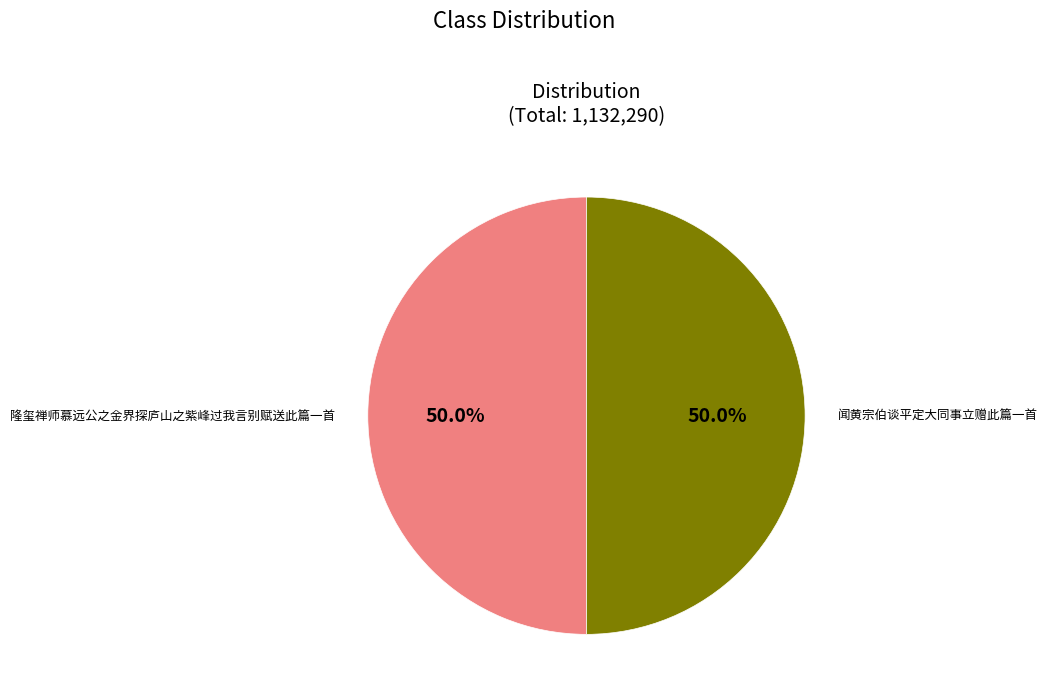

To the nearest percent, what is the average slice percentage?

50%